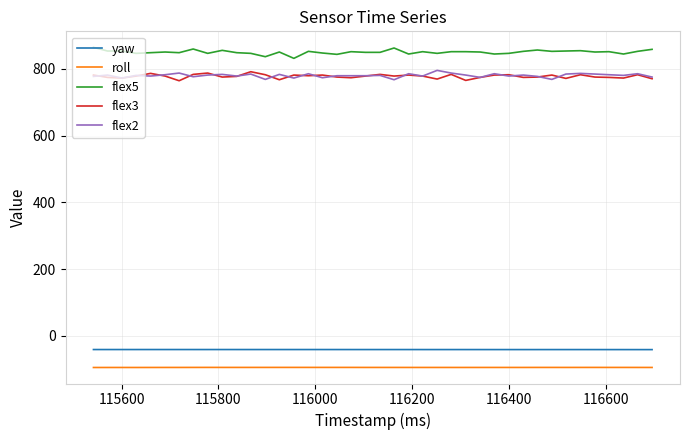

Does the chart display data point markers on the line(s)?

No